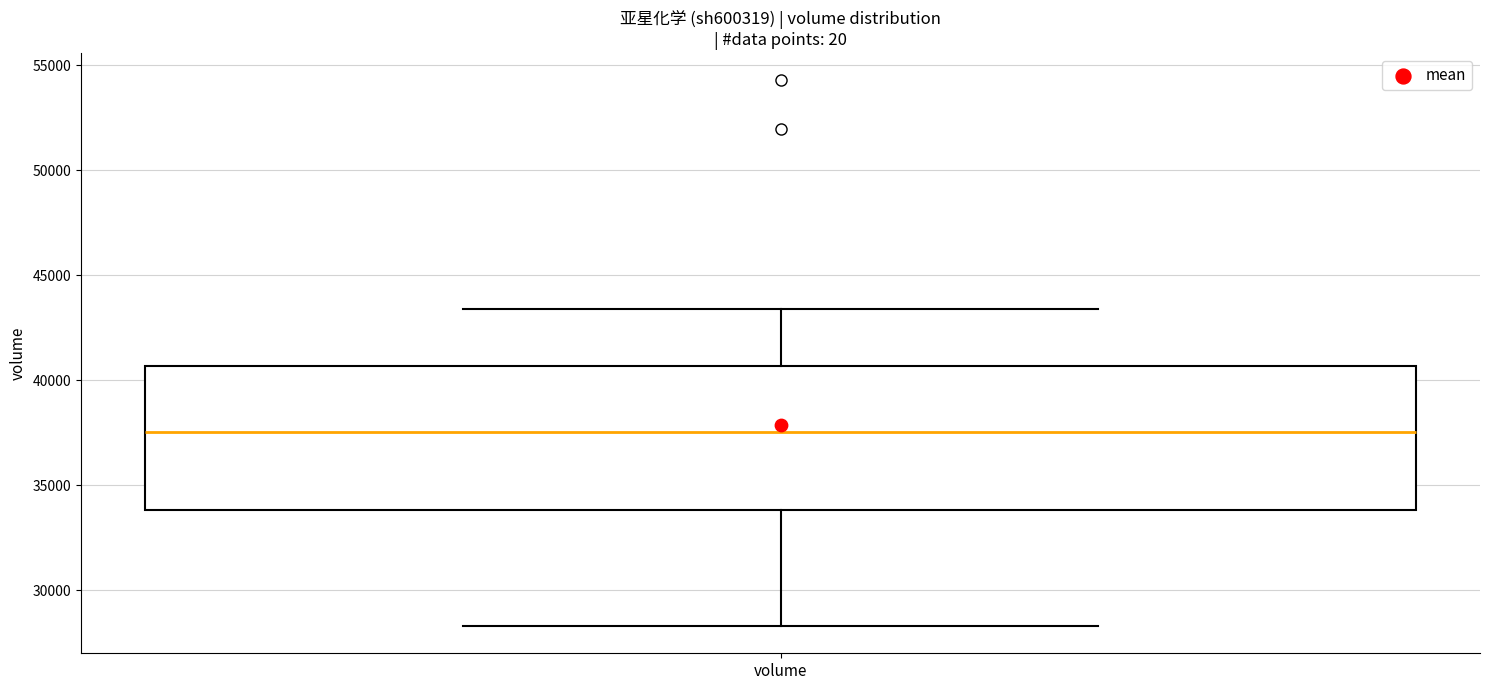

Read this box plot against the y-axis: the position of the median line, the range covered by the box, and the ends of both whiskers. The values are not printed on the chart, so give them approximately, as read against the axis.

median 37500, box 34000 to 40500, whiskers 28500 to 43500